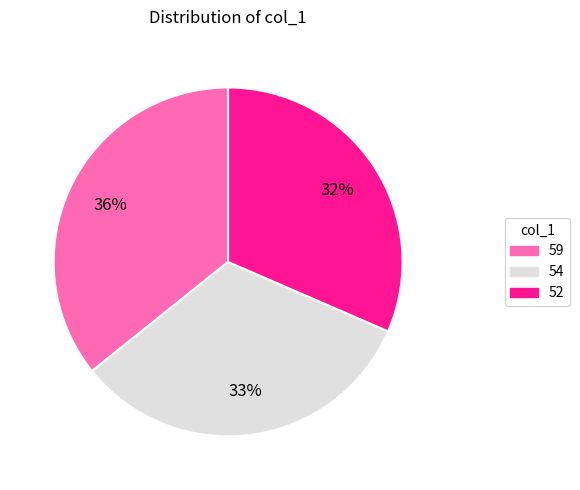

Which slice is the smallest?

52